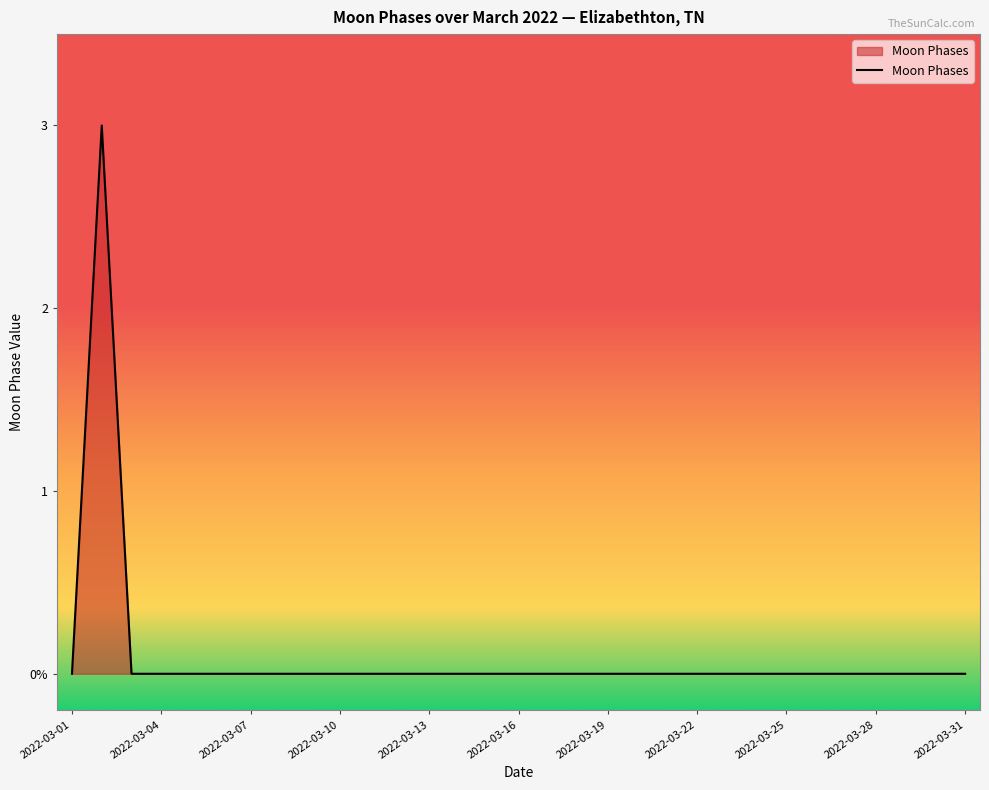

Does the chart display data point markers on the line(s)?

No